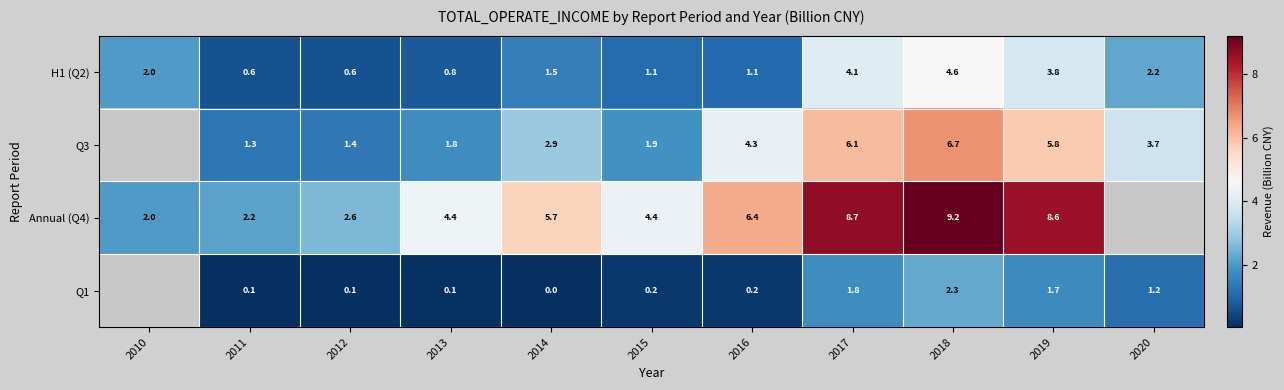

What is the approximate value of Annual (Q4) at 2011?

2.2